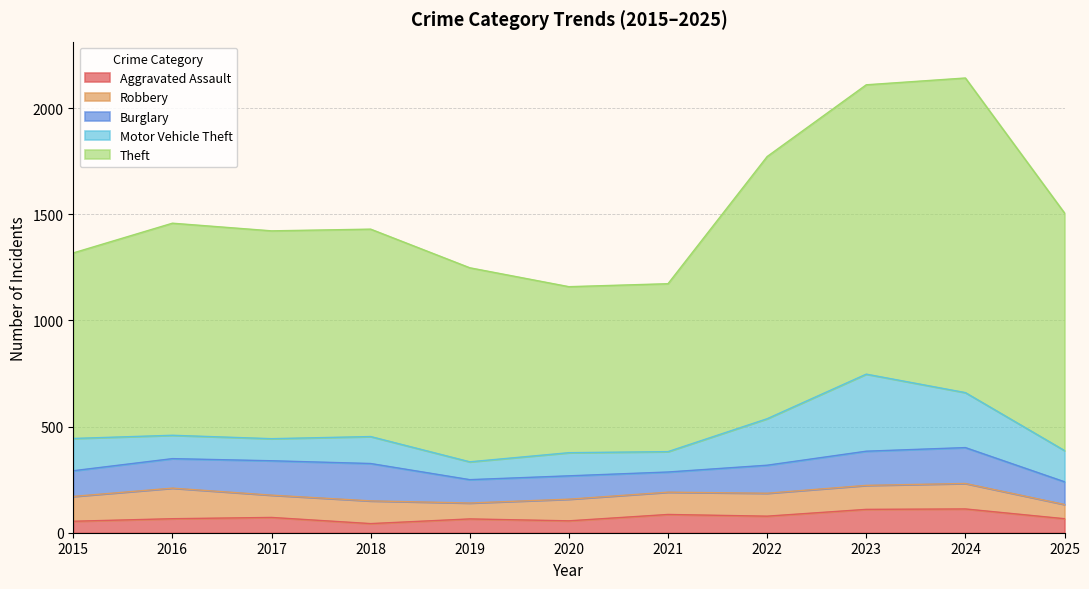

Which series has the largest total across all categories?

Theft